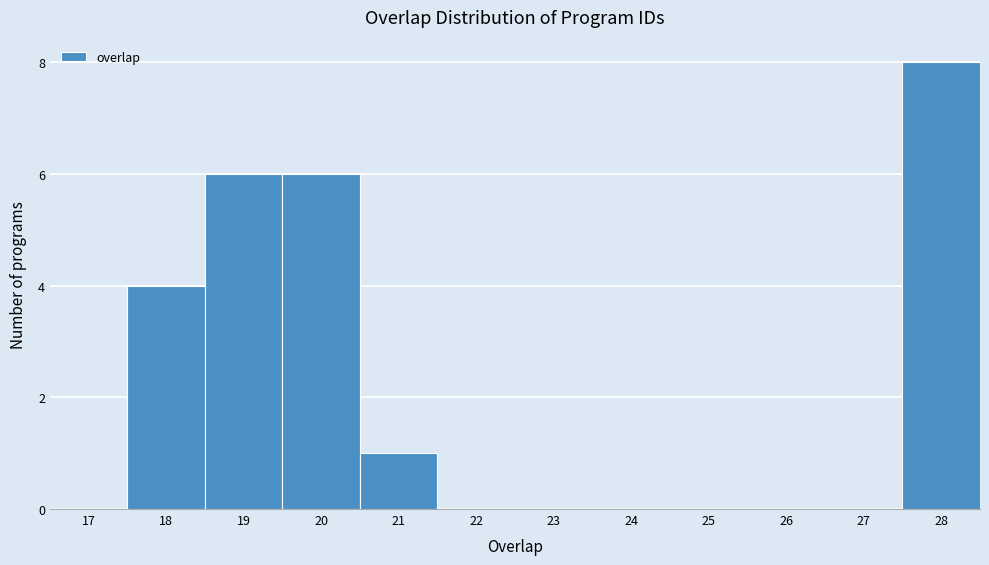

Reading left to right, extract all data points from this chart.

17=0	18=4	19=6	20=6	21=1	22=0	23=0	24=0	25=0	26=0	27=0	28=8